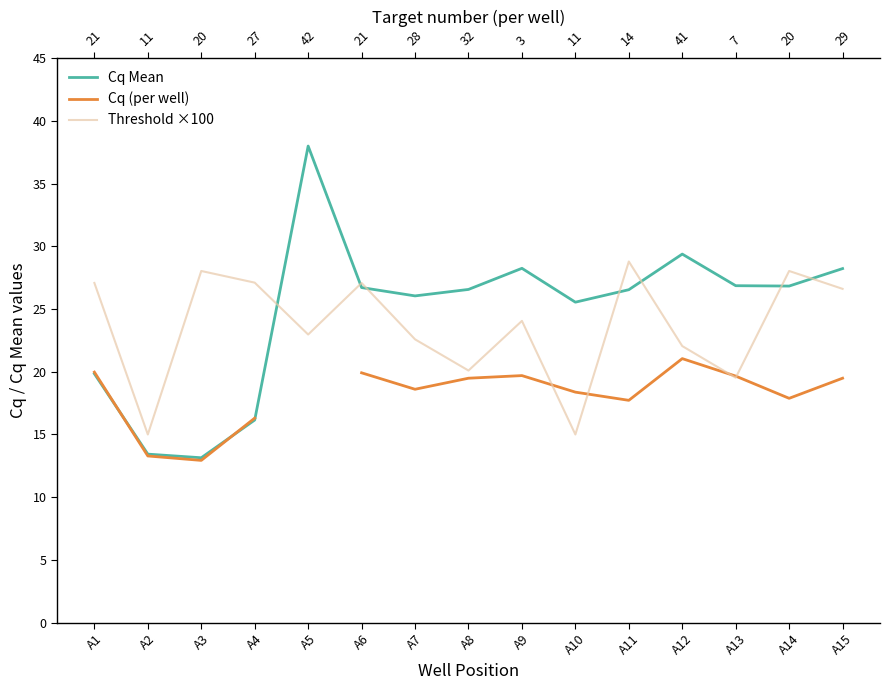

True or false: Cq Mean and Threshold ×100 intersect in this chart.

True